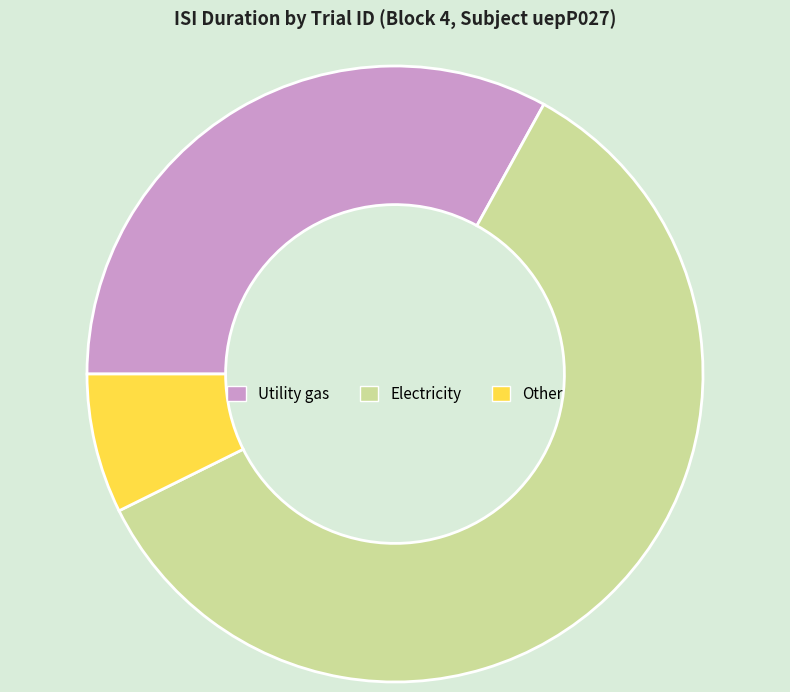

Is it true that Electricity is 51% of the pie?

False